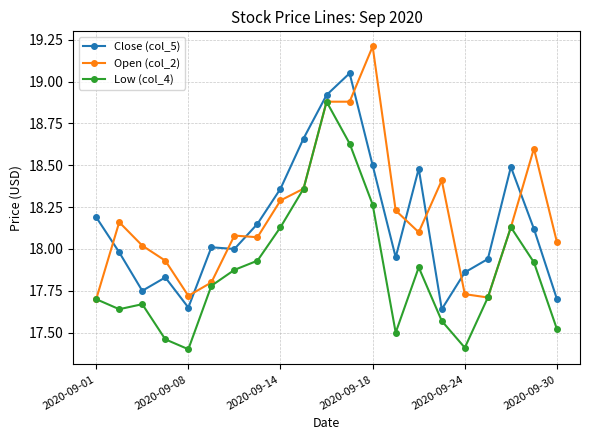

True or false: Close (col_5) and Low (col_4) intersect in this chart.

False